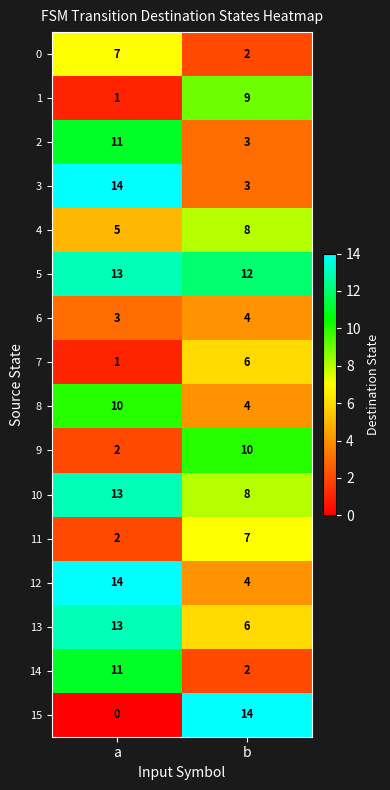

Where is 1 nearest to the value 5?

a